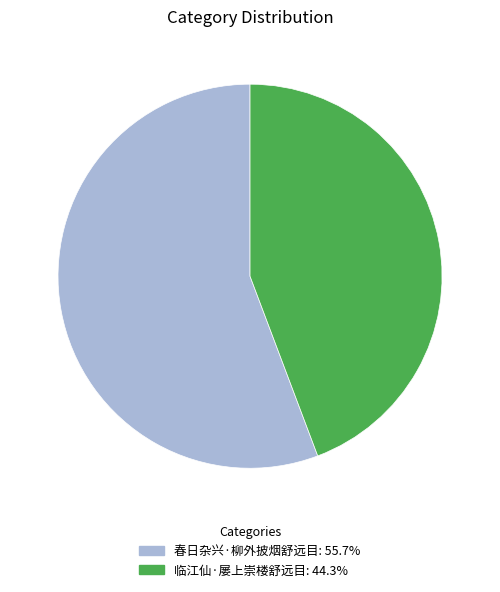

What is the smallest slice in the pie chart?

临江仙·屡上崇楼舒远目